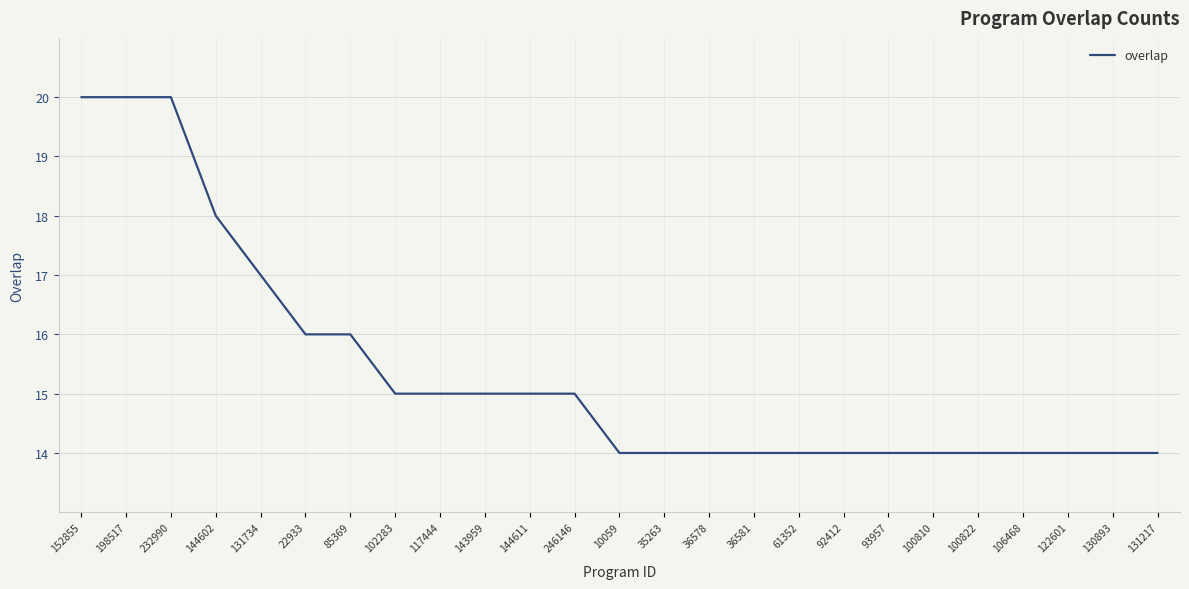

What is the sum of the values at 35263 and 22933?

30